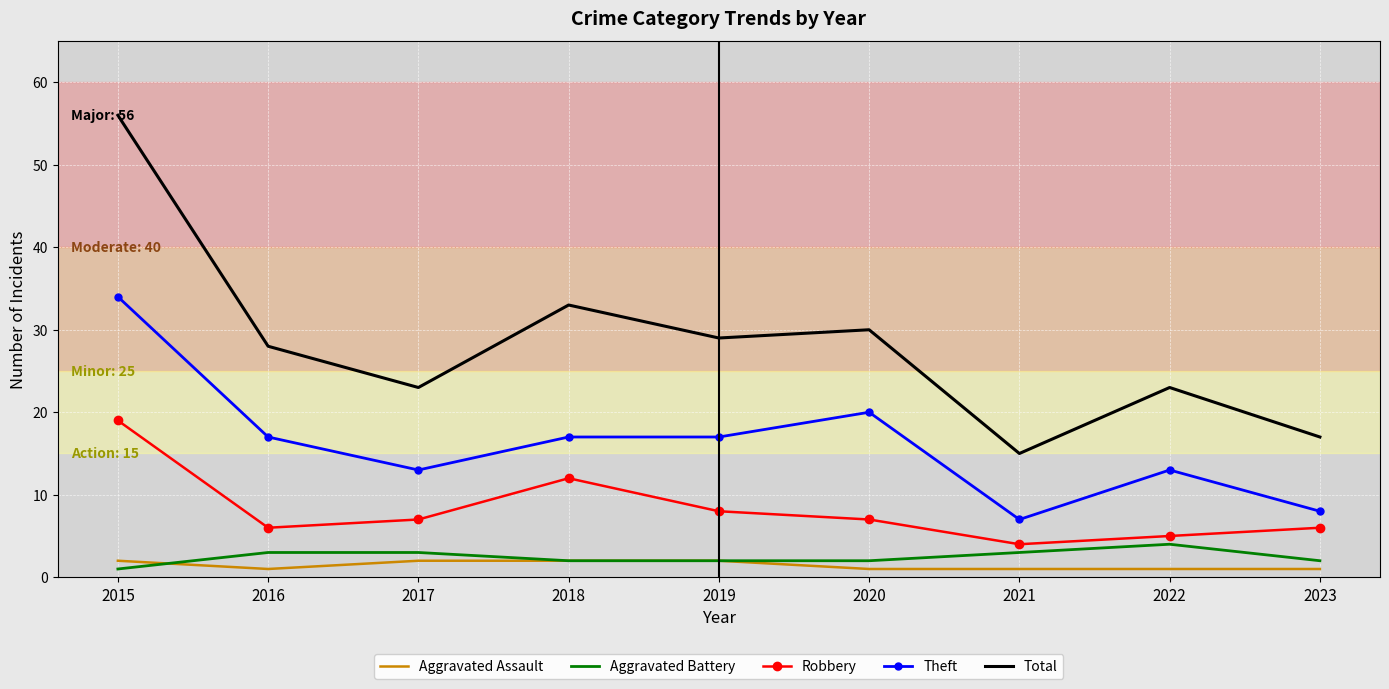

How many distinct data groups are displayed?

5